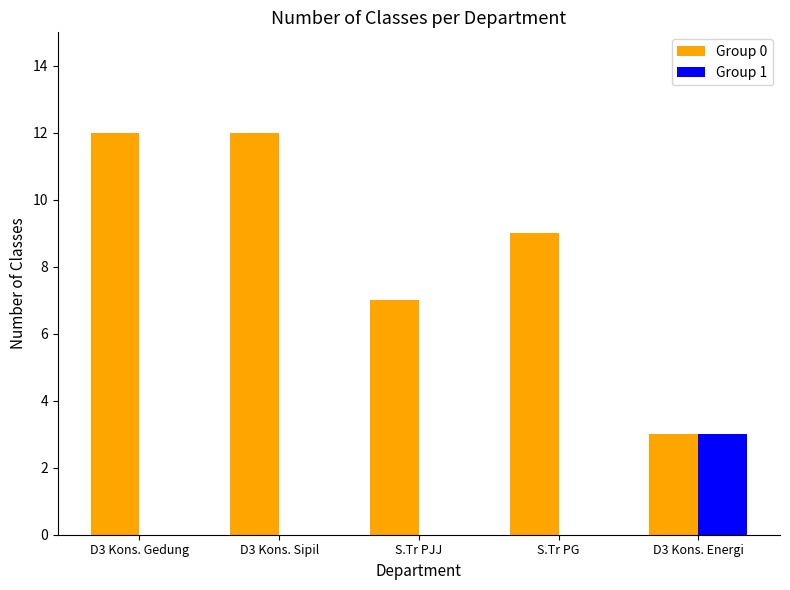

Count the number of categories in the chart.

5